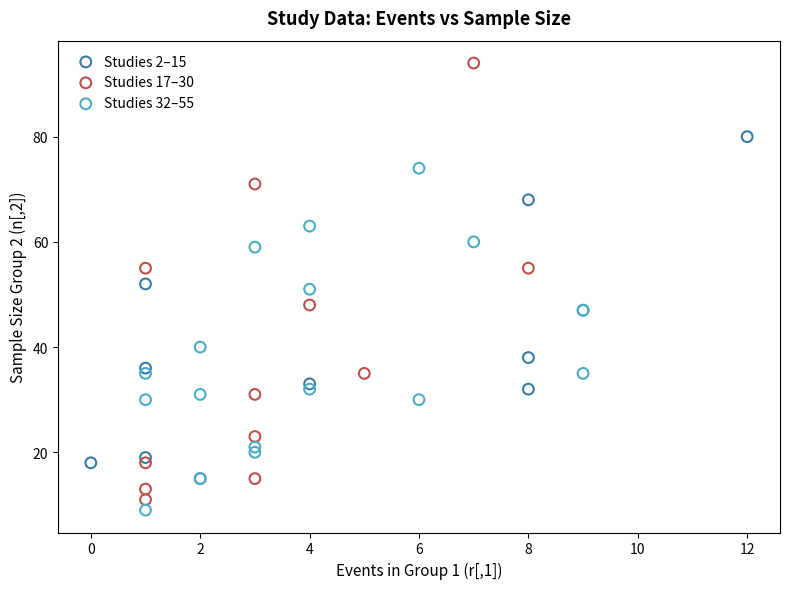

Which series reaches the minimum Y coordinate?

Studies 32–55